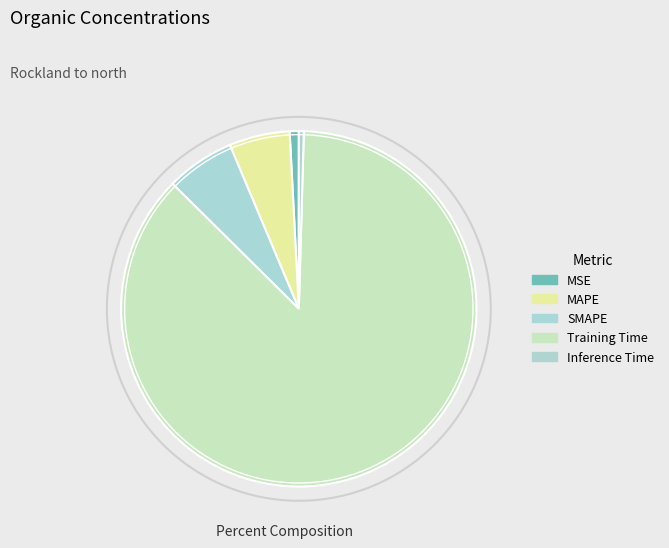

Which slice is the largest?

Training Time